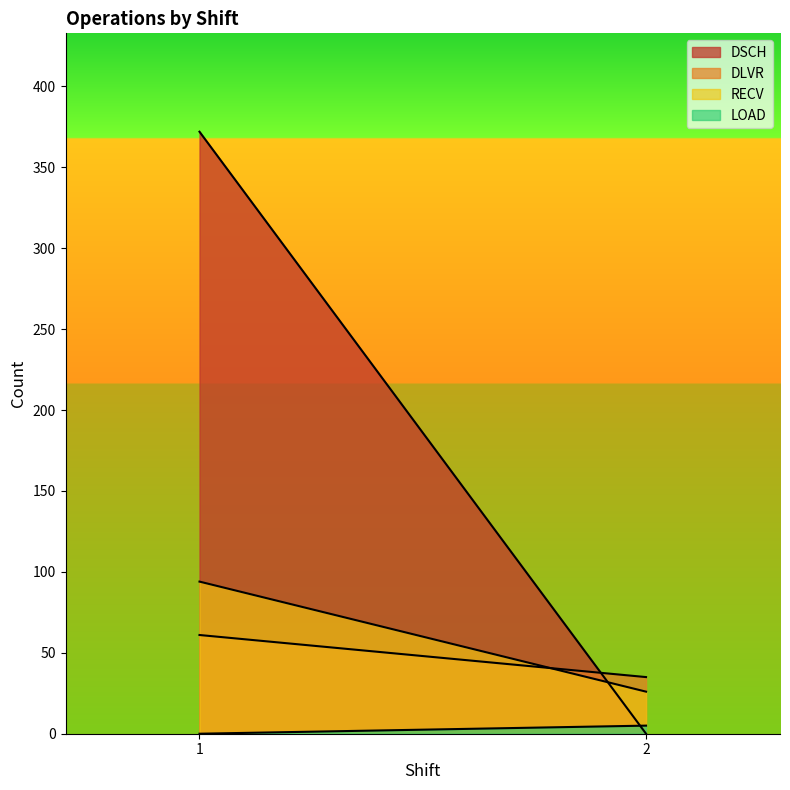

What is the sum of all DSCH values?

372